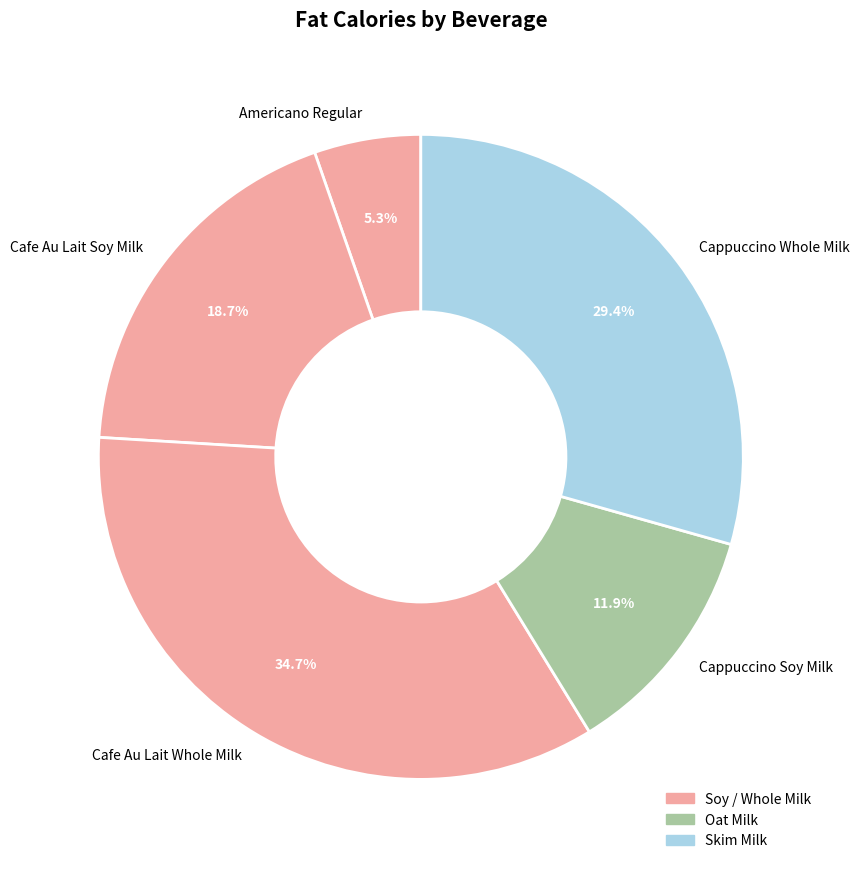

How many segments does this pie chart have?

5